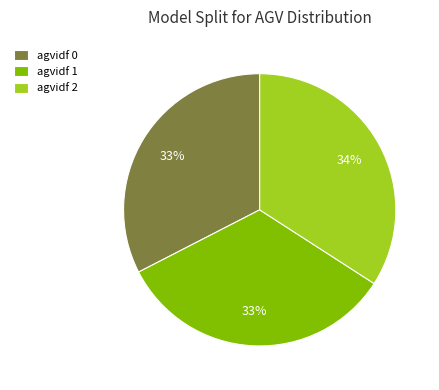

Count the number of slices in the pie.

3